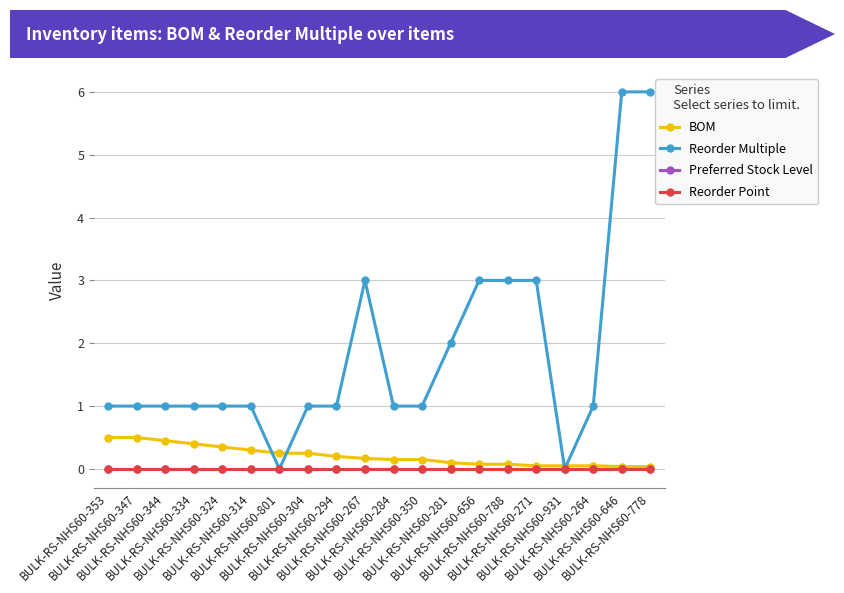

Reading right to left, what are all the values shown in this chart?

BOM: BULK-RS-NHS60-778=0.0	BULK-RS-NHS60-646=0.0	BULK-RS-NHS60-264=0.1	BULK-RS-NHS60-931=0.1	BULK-RS-NHS60-271=0.1	BULK-RS-NHS60-788=0.1	BULK-RS-NHS60-656=0.1	BULK-RS-NHS60-281=0.1	BULK-RS-NHS60-350=0.1	BULK-RS-NHS60-284=0.1	BULK-RS-NHS60-267=0.2	BULK-RS-NHS60-294=0.2	BULK-RS-NHS60-304=0.2	BULK-RS-NHS60-801=0.2	BULK-RS-NHS60-314=0.3	BULK-RS-NHS60-324=0.3	BULK-RS-NHS60-334=0.4	BULK-RS-NHS60-344=0.5	BULK-RS-NHS60-347=0.5	BULK-RS-NHS60-353=0.5
Reorder Multiple: BULK-RS-NHS60-778=6.0	BULK-RS-NHS60-646=6.0	BULK-RS-NHS60-264=1.0	BULK-RS-NHS60-931=0.0	BULK-RS-NHS60-271=3.0	BULK-RS-NHS60-788=3.0	BULK-RS-NHS60-656=3.0	BULK-RS-NHS60-281=2.0	BULK-RS-NHS60-350=1.0	BULK-RS-NHS60-284=1.0	BULK-RS-NHS60-267=3.0	BULK-RS-NHS60-294=1.0	BULK-RS-NHS60-304=1.0	BULK-RS-NHS60-801=0.0	BULK-RS-NHS60-314=1.0	BULK-RS-NHS60-324=1.0	BULK-RS-NHS60-334=1.0	BULK-RS-NHS60-344=1.0	BULK-RS-NHS60-347=1.0	BULK-RS-NHS60-353=1.0
Preferred Stock Level: BULK-RS-NHS60-778=0.0	BULK-RS-NHS60-646=0.0	BULK-RS-NHS60-264=0.0	BULK-RS-NHS60-931=0.0	BULK-RS-NHS60-271=0.0	BULK-RS-NHS60-788=0.0	BULK-RS-NHS60-656=0.0	BULK-RS-NHS60-281=0.0	BULK-RS-NHS60-350=0.0	BULK-RS-NHS60-284=0.0	BULK-RS-NHS60-267=0.0	BULK-RS-NHS60-294=0.0	BULK-RS-NHS60-304=0.0	BULK-RS-NHS60-801=0.0	BULK-RS-NHS60-314=0.0	BULK-RS-NHS60-324=0.0	BULK-RS-NHS60-334=0.0	BULK-RS-NHS60-344=0.0	BULK-RS-NHS60-347=0.0	BULK-RS-NHS60-353=0.0
Reorder Point: BULK-RS-NHS60-778=0.0	BULK-RS-NHS60-646=0.0	BULK-RS-NHS60-264=0.0	BULK-RS-NHS60-931=0.0	BULK-RS-NHS60-271=0.0	BULK-RS-NHS60-788=0.0	BULK-RS-NHS60-656=0.0	BULK-RS-NHS60-281=0.0	BULK-RS-NHS60-350=0.0	BULK-RS-NHS60-284=0.0	BULK-RS-NHS60-267=0.0	BULK-RS-NHS60-294=0.0	BULK-RS-NHS60-304=0.0	BULK-RS-NHS60-801=0.0	BULK-RS-NHS60-314=0.0	BULK-RS-NHS60-324=0.0	BULK-RS-NHS60-334=0.0	BULK-RS-NHS60-344=0.0	BULK-RS-NHS60-347=0.0	BULK-RS-NHS60-353=0.0